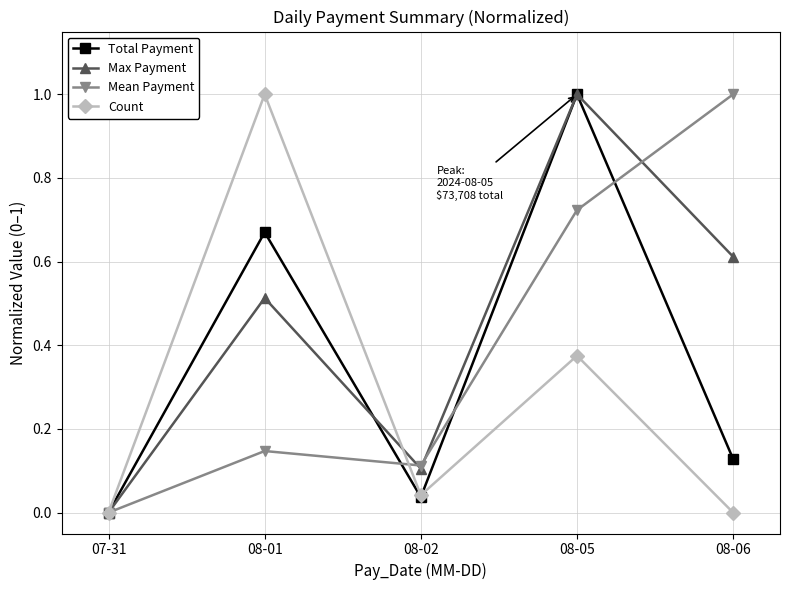

The Max Payment series shows 1.0 at 08-05. True or false?

True